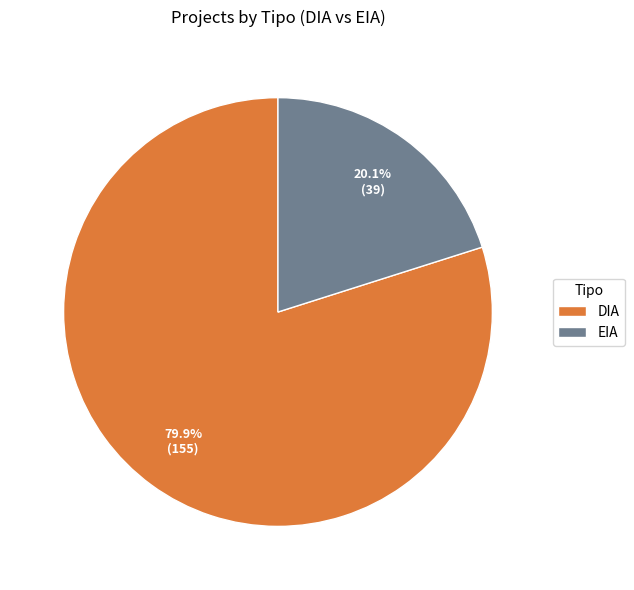

Is the sum of DIA and EIA greater than half?

Yes